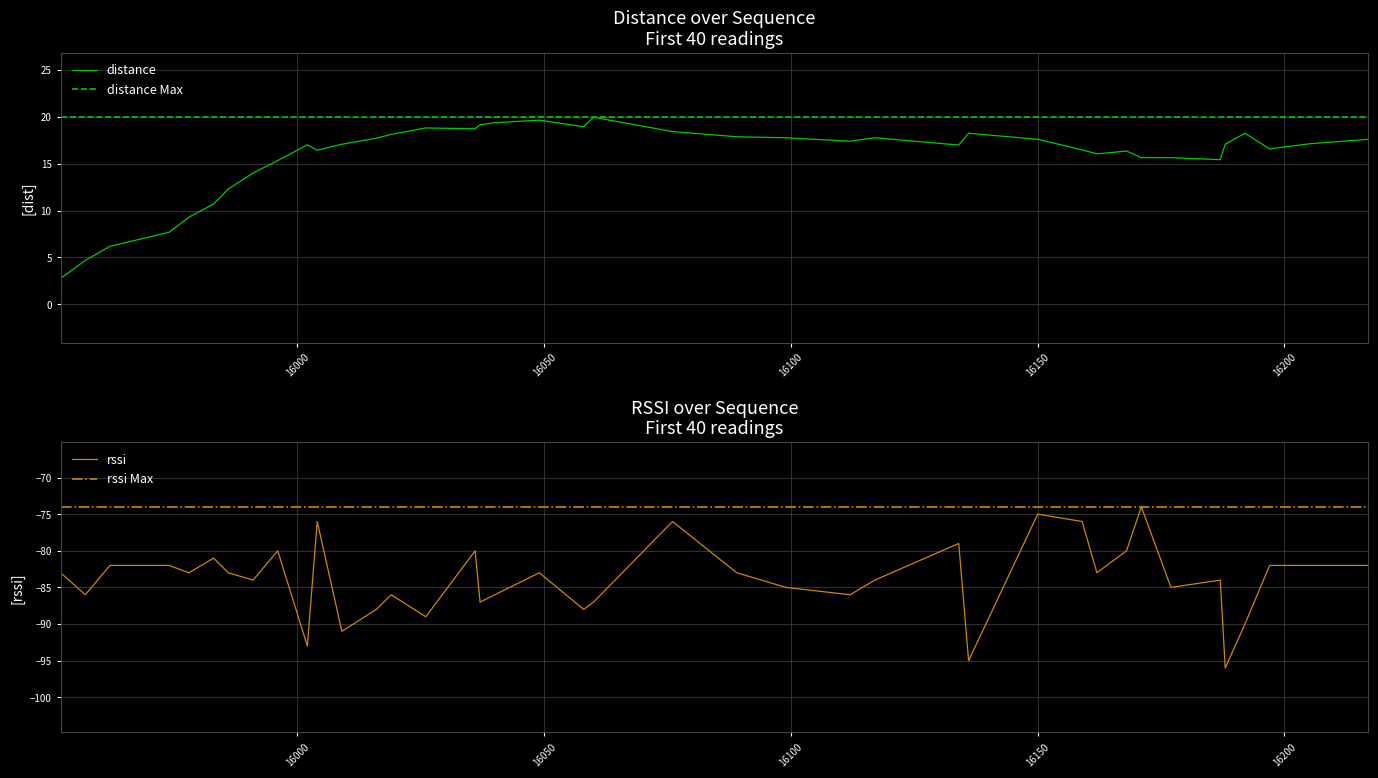

What is the difference between the second highest and minimum values in the rssi series?

21